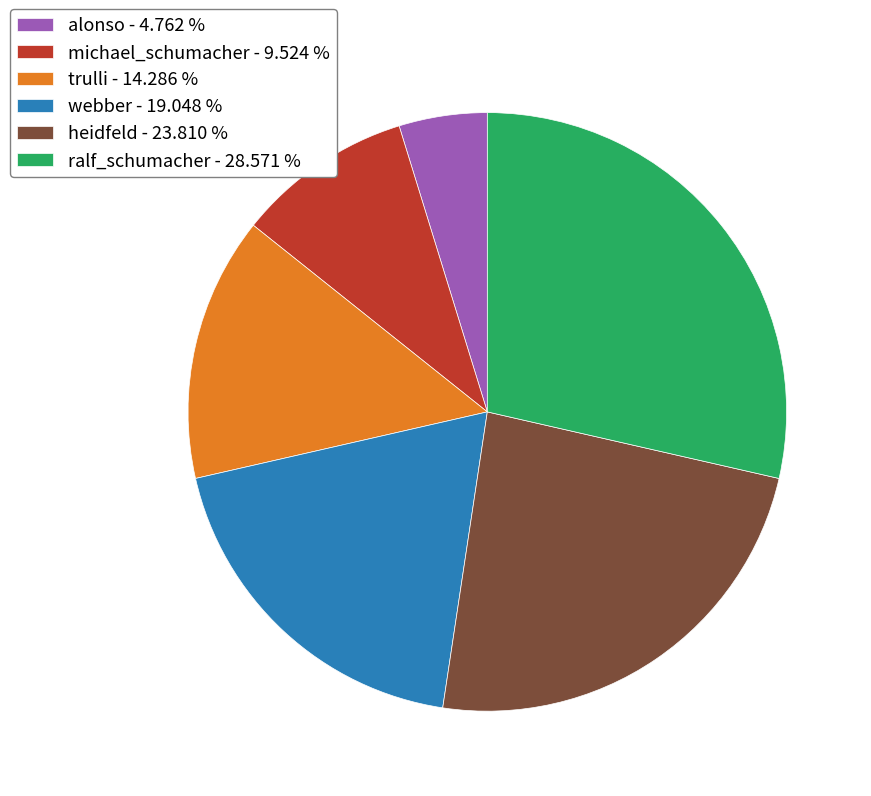

Which has a higher value, michael_schumacher - 9.524 % or ralf_schumacher - 28.571 %?

ralf_schumacher - 28.571 %